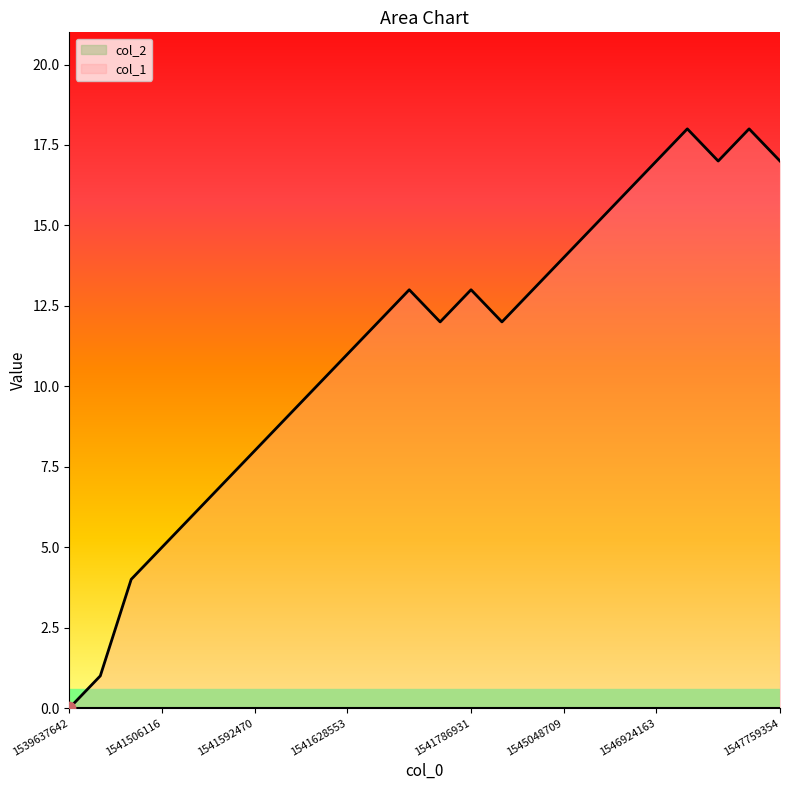

Between 1547662167 and 1541459323, which is larger?

1547662167